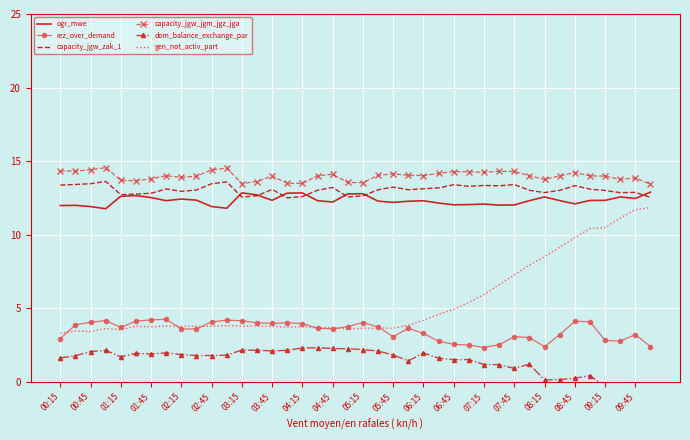

True or false: dom_balance_exchange_par and rez_over_demand cross at least once.

False